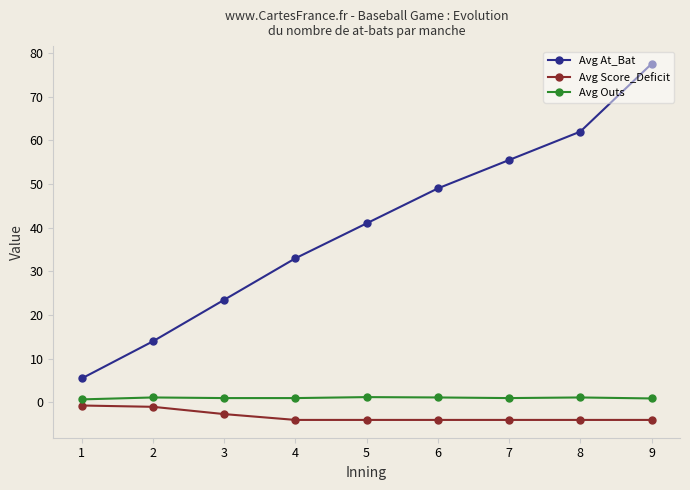

What is the difference between the maximum and minimum values in the Avg Score_Deficit series?

3.3